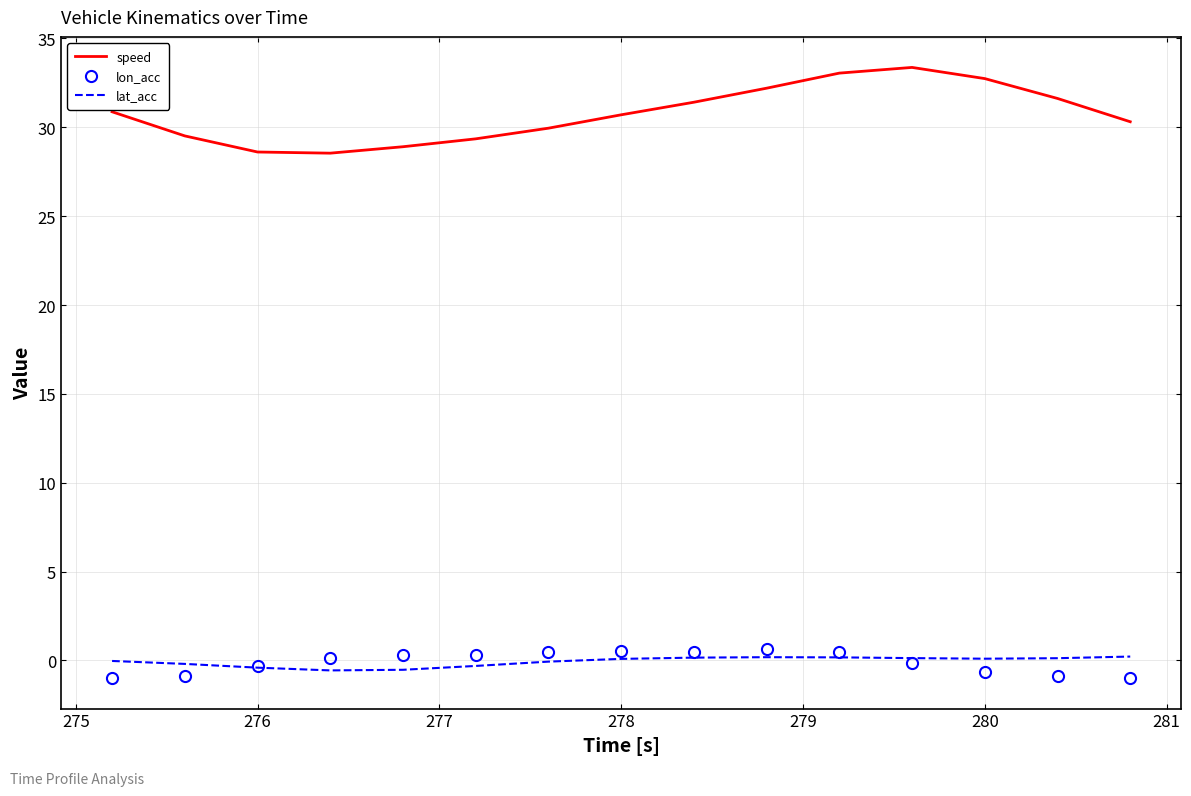

True or false: speed and lat_acc cross at least once.

False